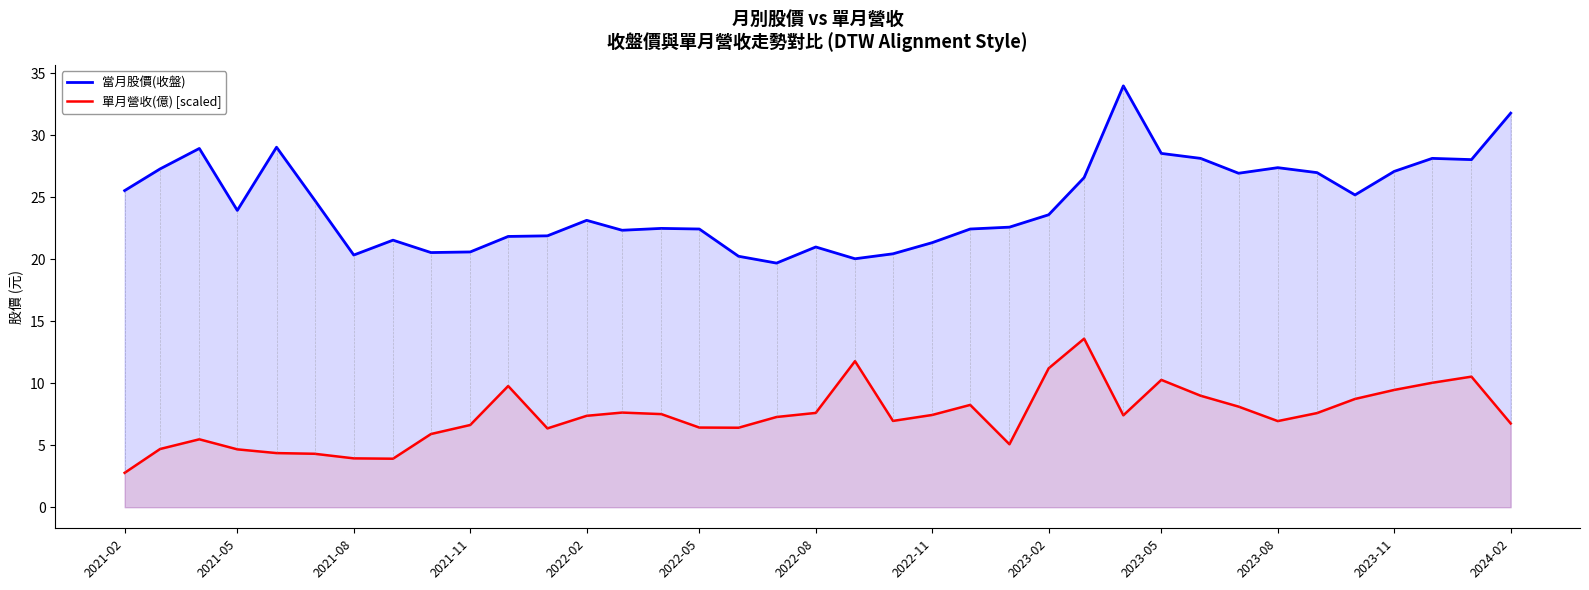

Which series has the largest total across all categories?

當月股價(收盤)